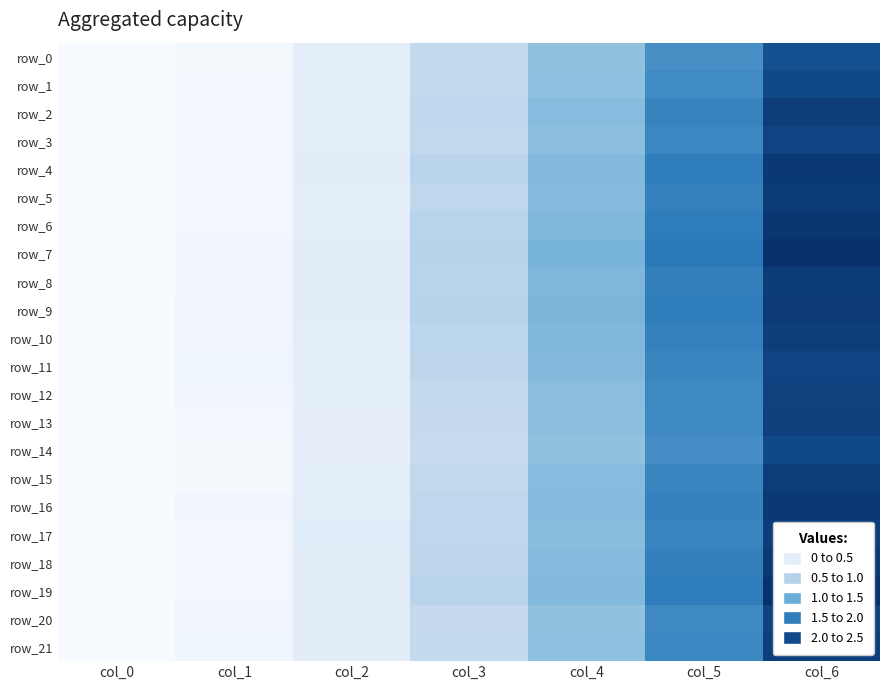

What value does the row_19 series have at col_1?

0.1